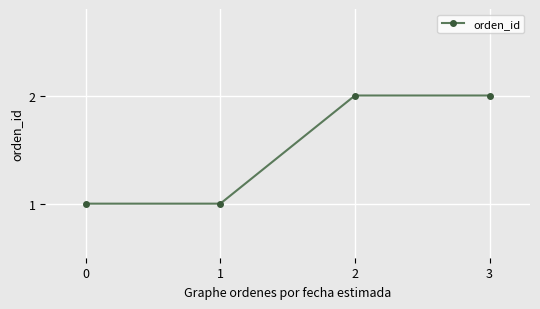

How many lines are shown in the chart?

1